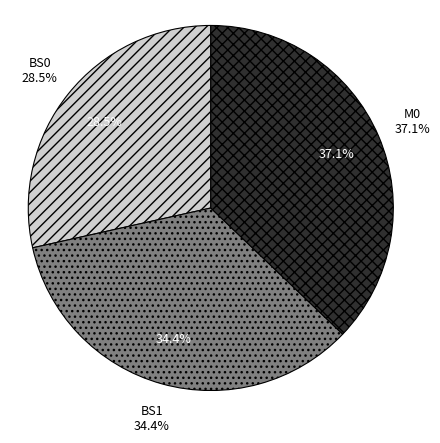

Is the sum of BS1 ROUGE-2 and BS1 ROUGE-1 greater than half?

No